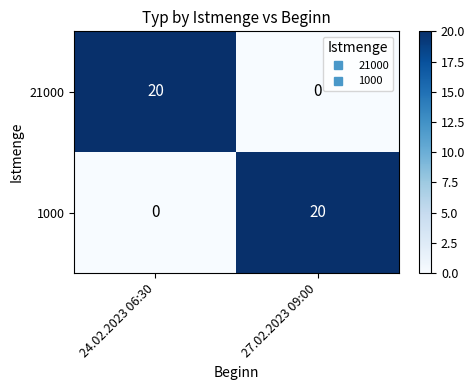

At how many categories does at least one series exceed 7?

2